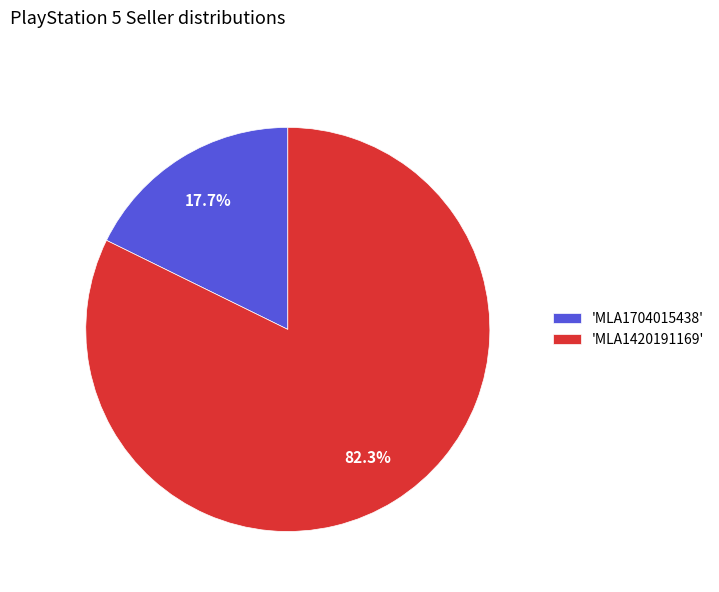

To the nearest percent, what is the average slice percentage?

50%